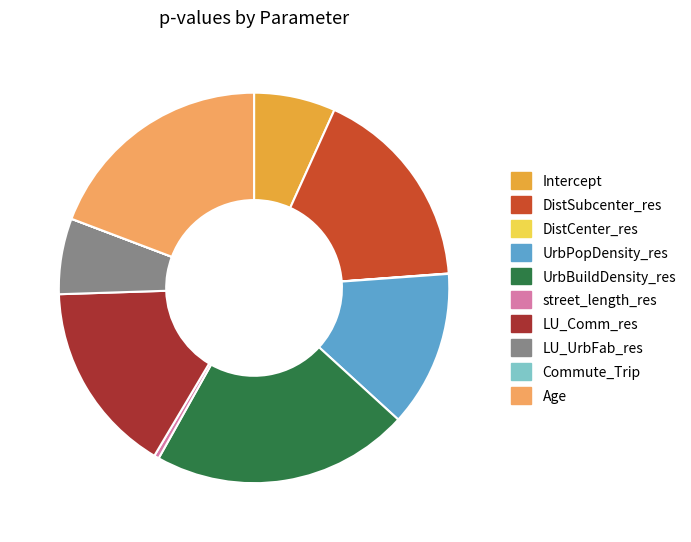

Is there a majority slice in this chart?

No